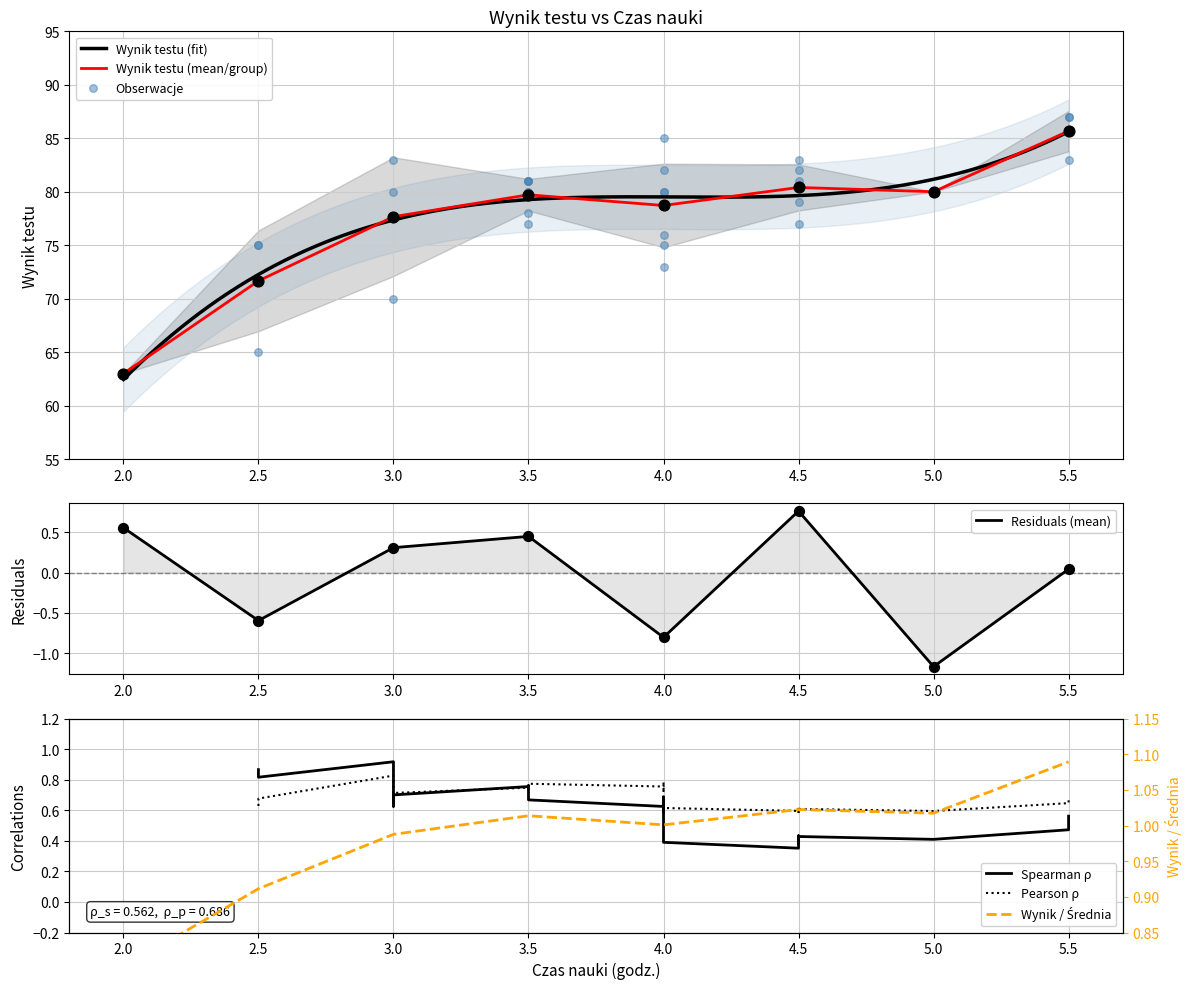

Between 3.5 and 3, which is larger?

3.5